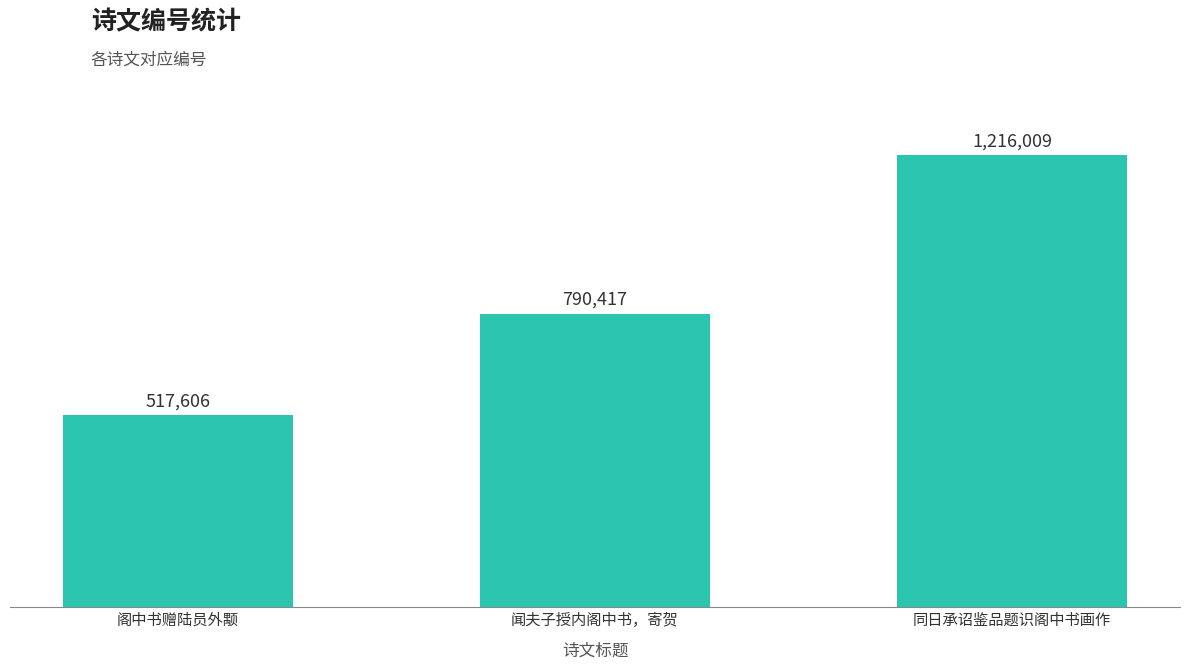

At which category does the chart reach its peak across all series?

同日承诏鉴品题识阁中书画作